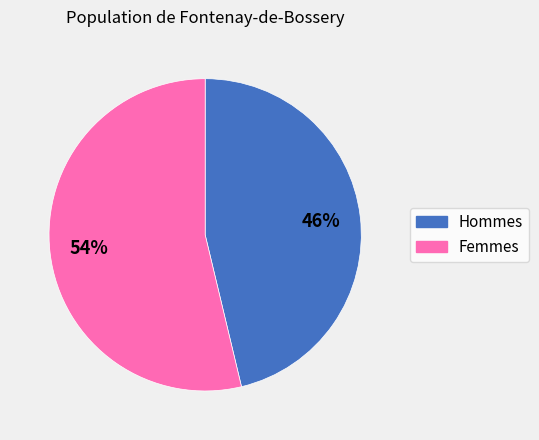

To the nearest percent, what is the average slice percentage?

50%